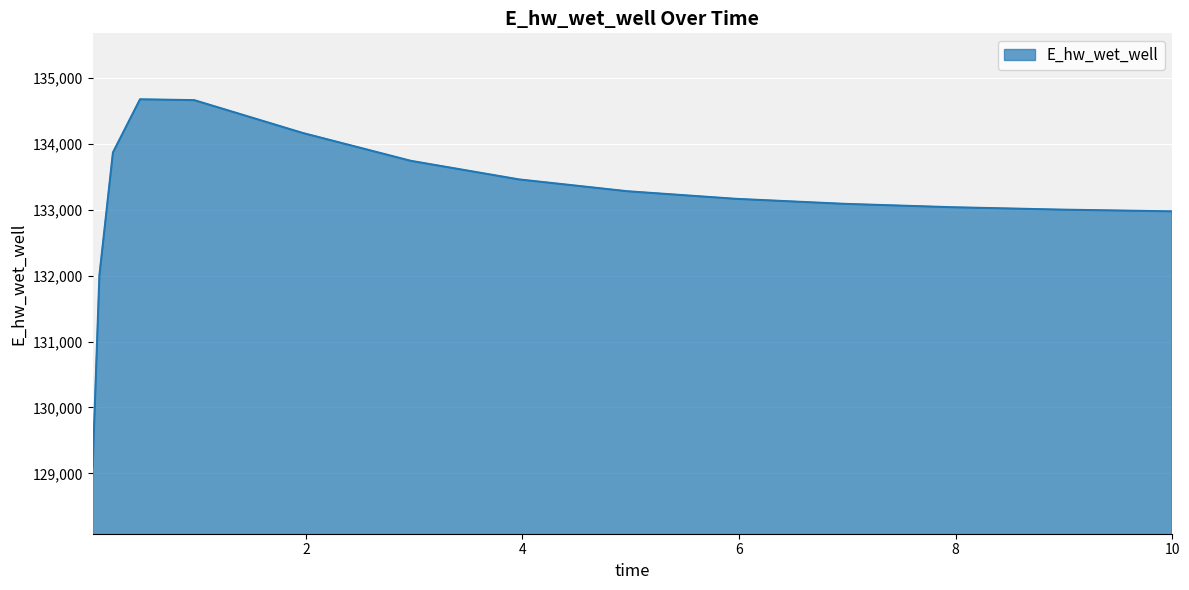

What is the greatest value displayed?

134671.2